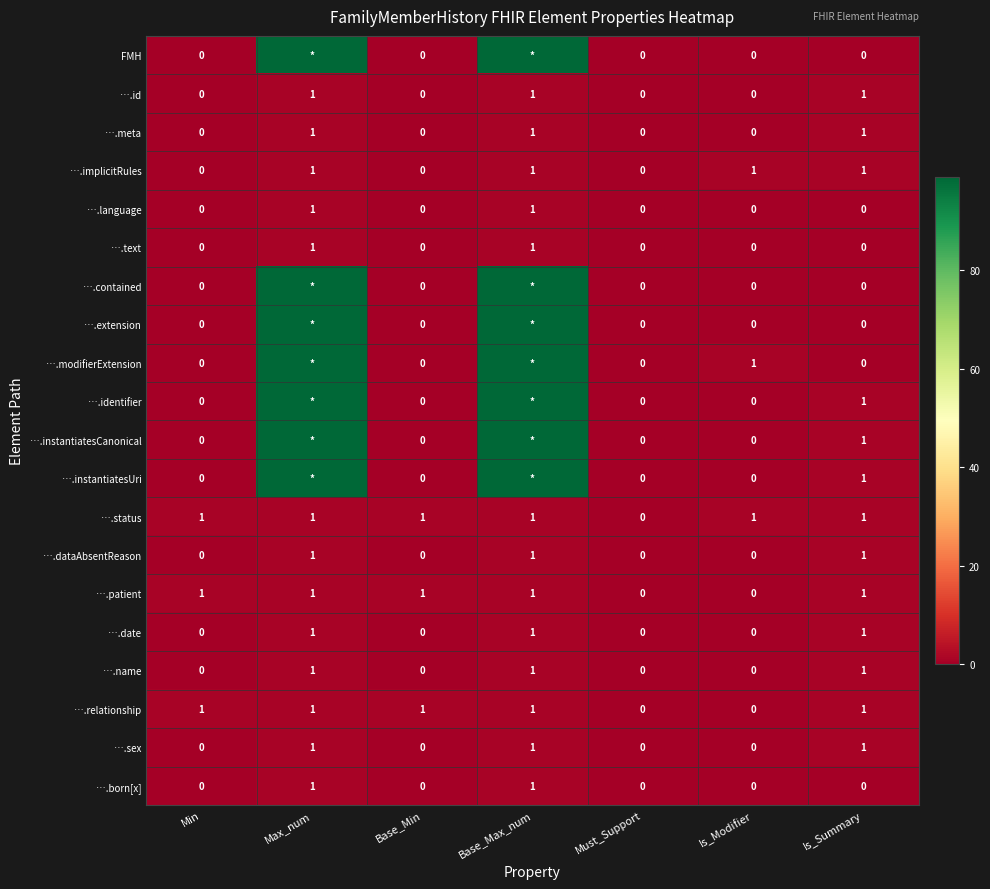

What is the difference between the highest and lowest values at Max_num?

98